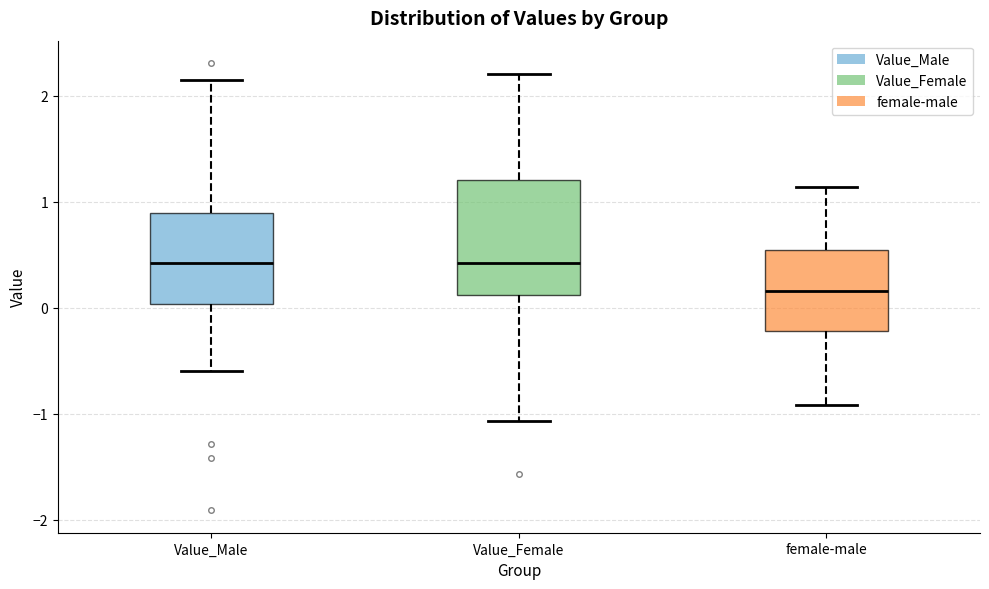

Where is the lower edge of the box for Value_Male on the y-axis? The values are not printed on the chart, so give them approximately, as read against the axis.

0.0